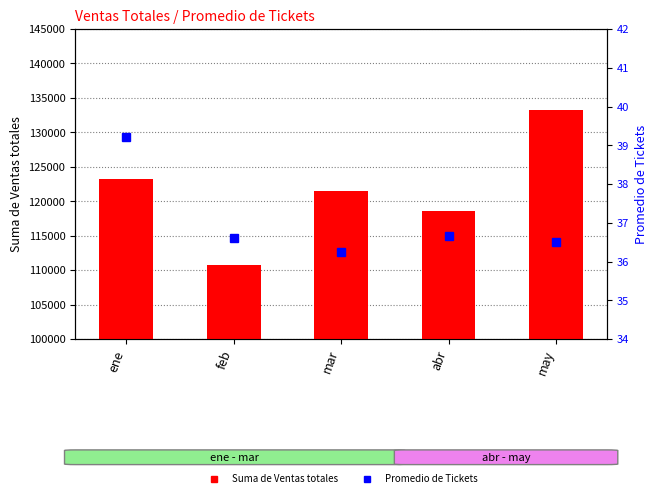

What is the difference between the highest and lowest values at mar?

121390.9